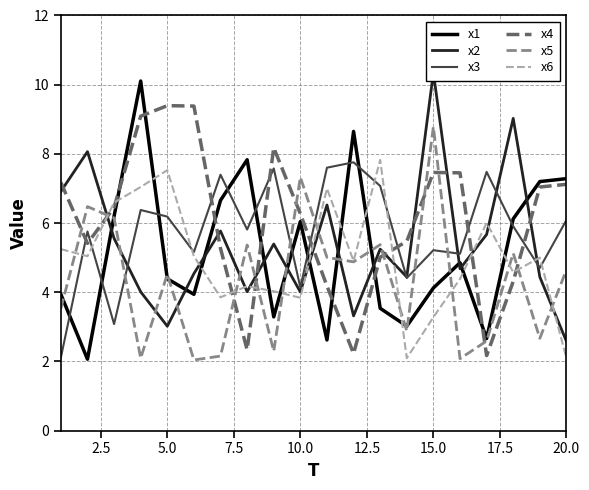

What are all the series names shown in the legend?

x1, x2, x3, x4, x5, x6